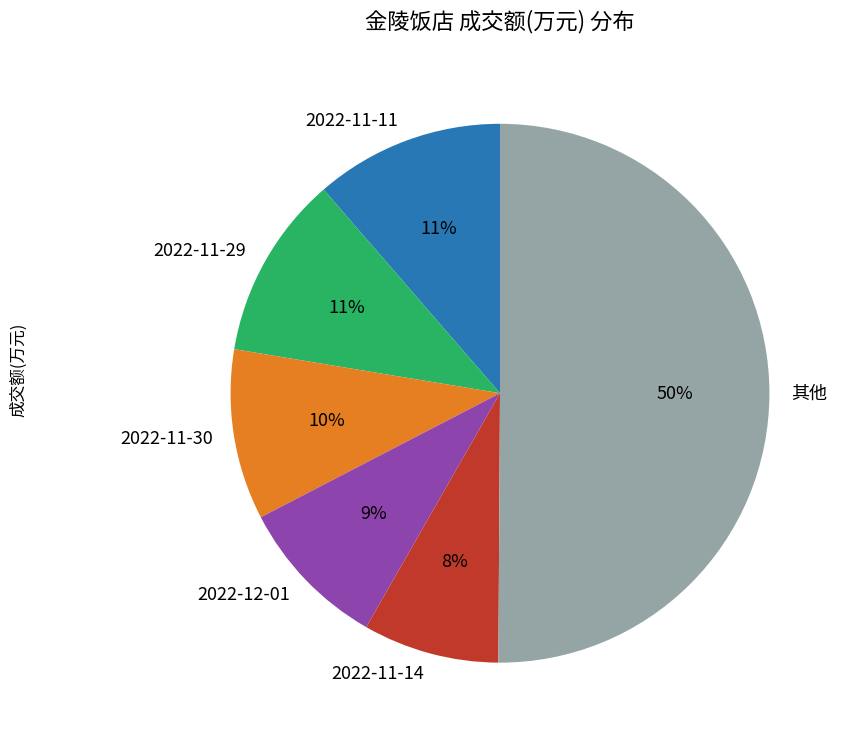

To the nearest percent, what portion does 2022-11-30 represent?

10%